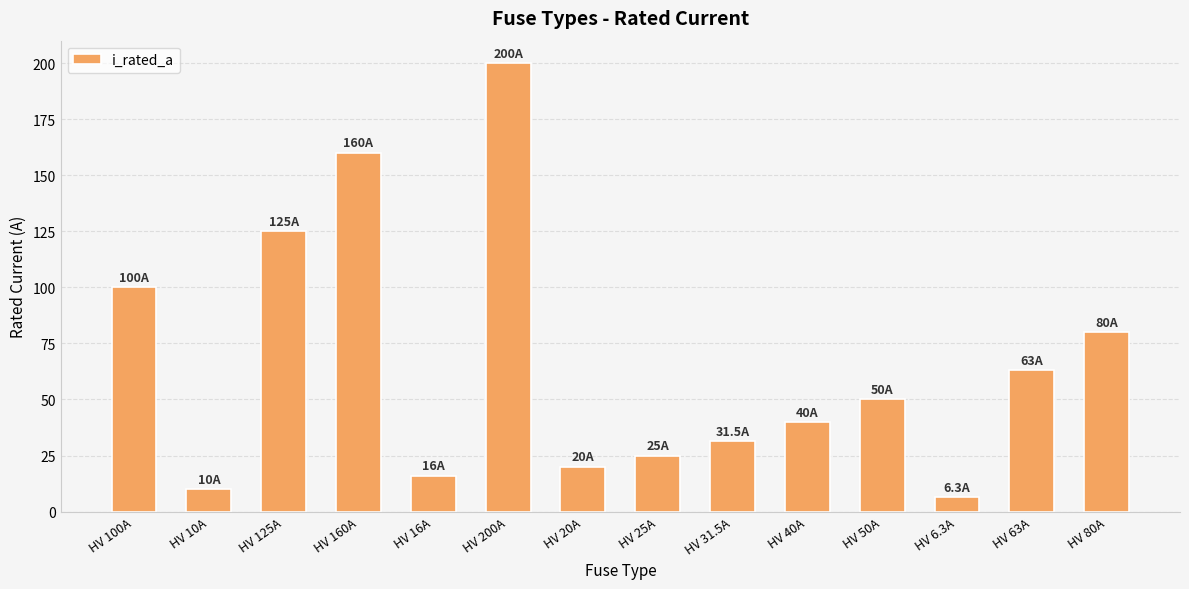

What position from the left is HV 10A?

2